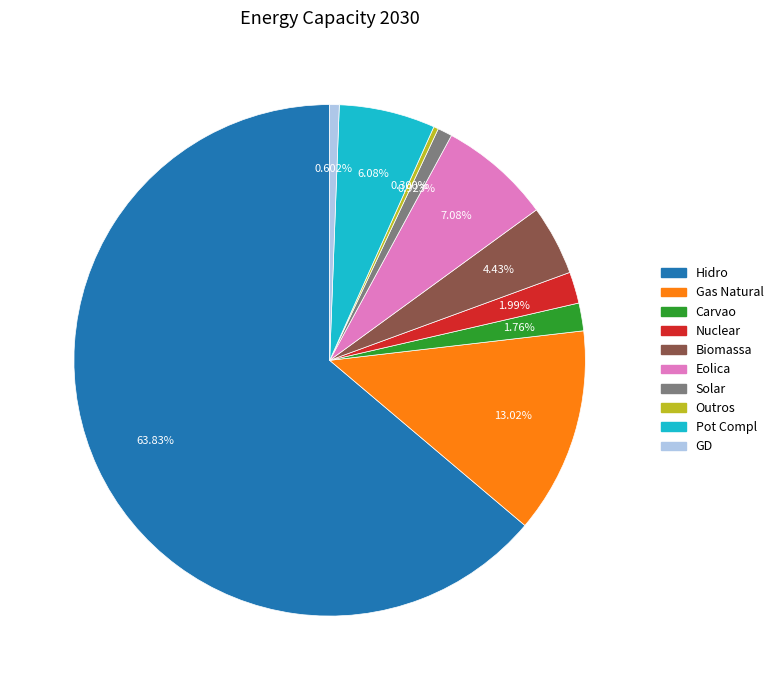

Which has a higher value, Outros or Gas Natural?

Gas Natural